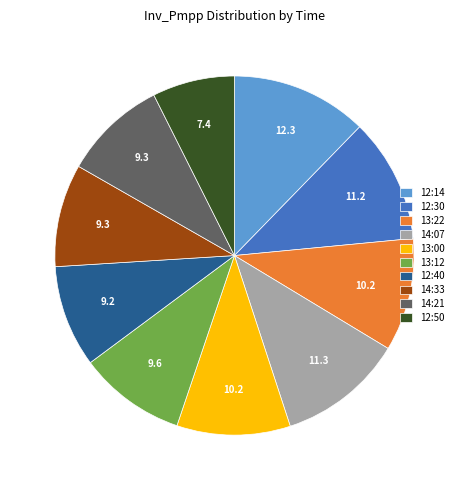

Is there a majority slice in this chart?

No